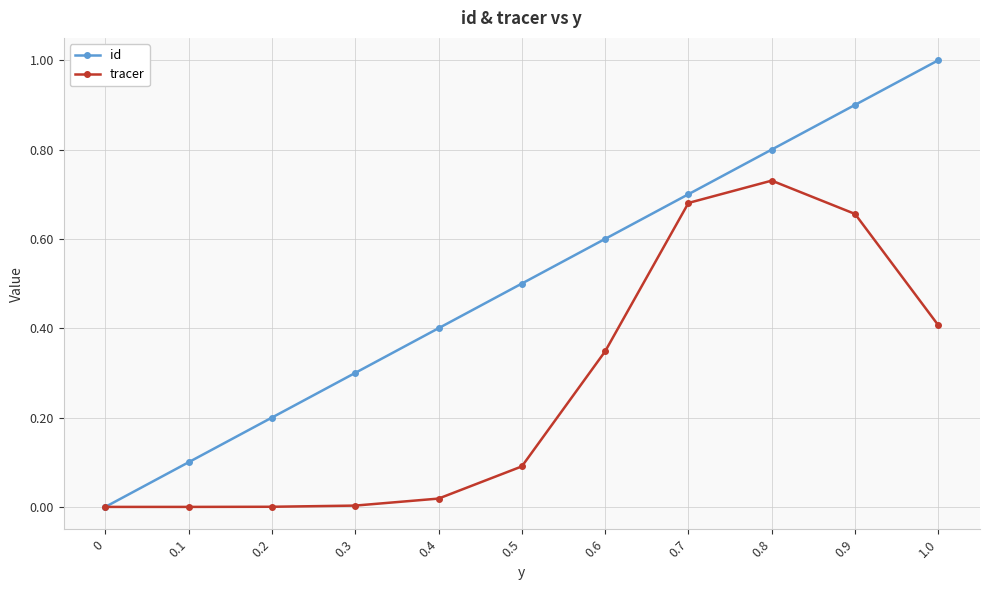

What is the sum of all tracer values?

2.9